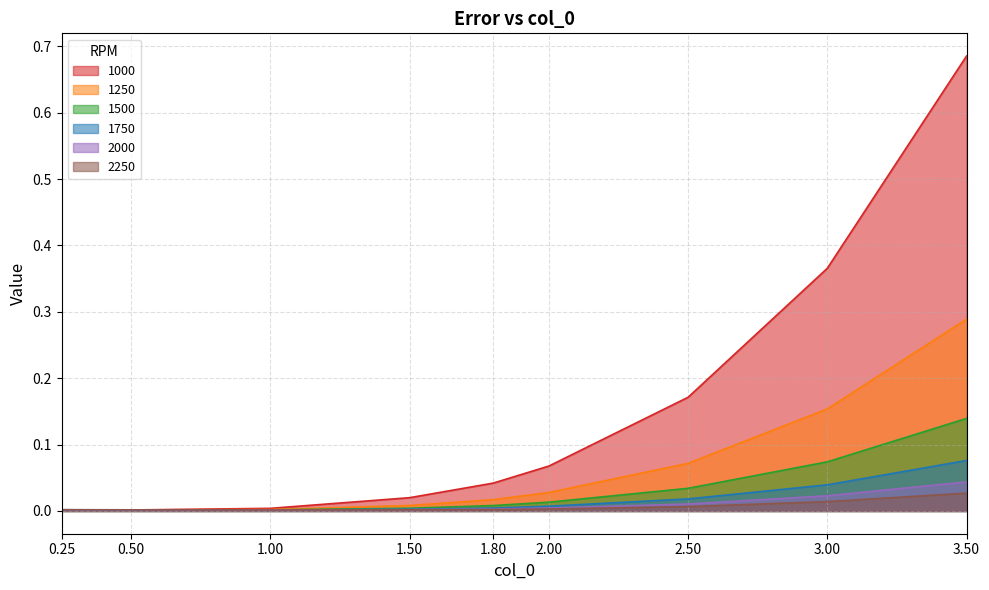

At 1.0, list the series in order from smallest to largest.

2000, 1750, 2250, 1500, 1250, 1000